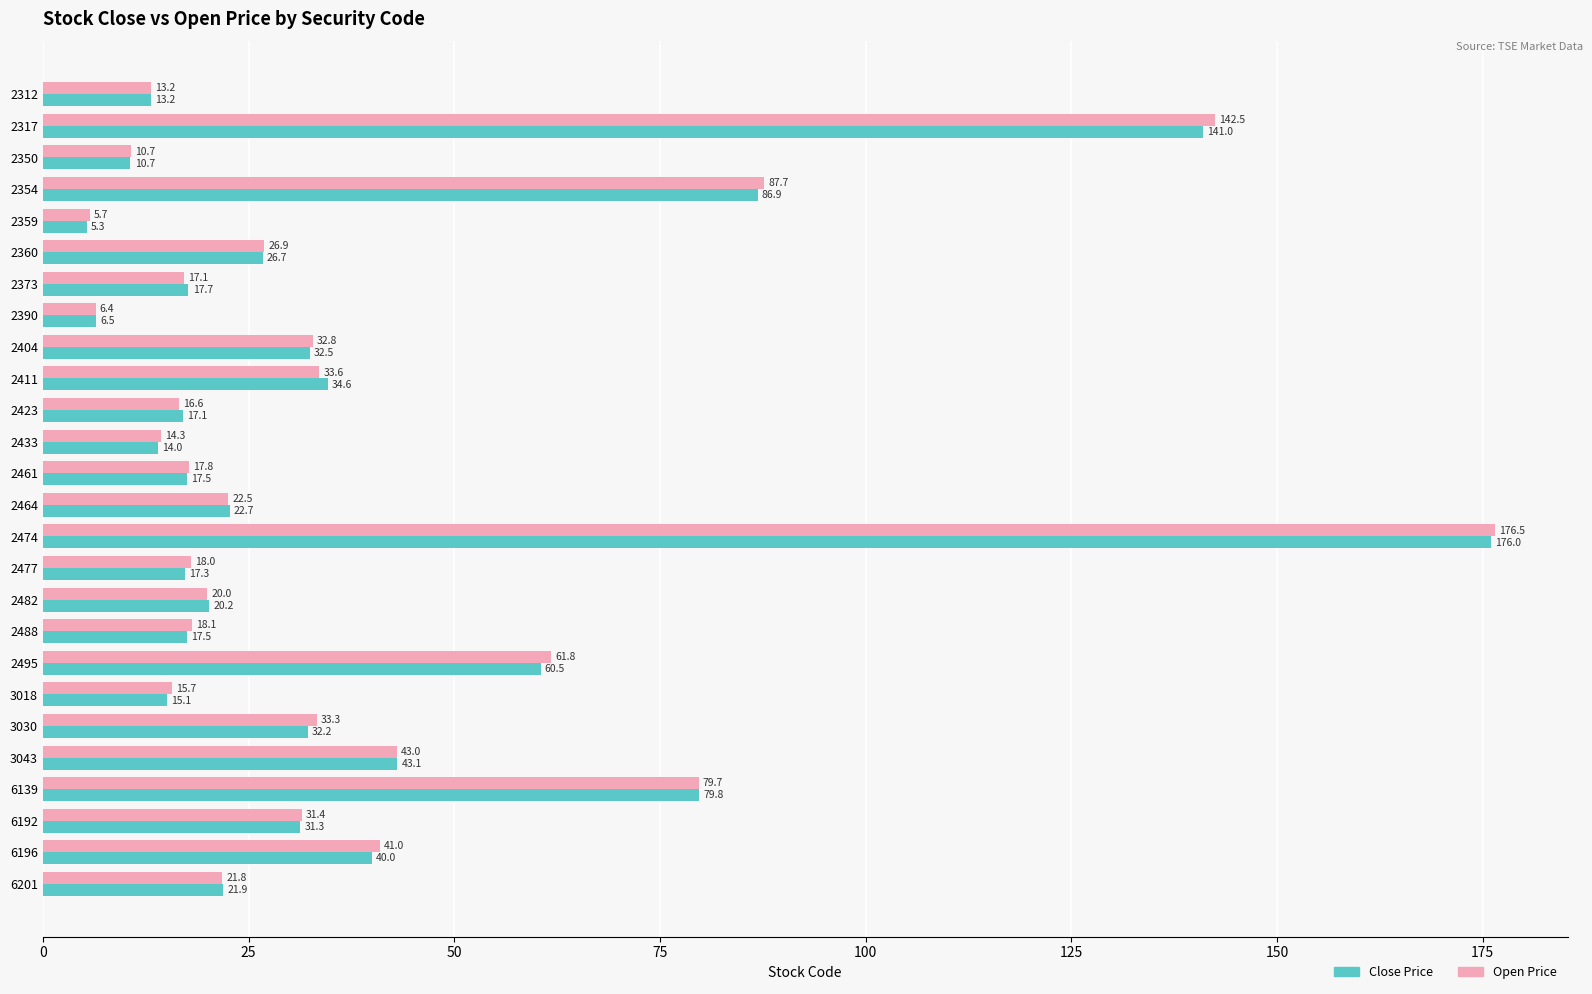

Where is Open Price nearest to the value 91?

2354